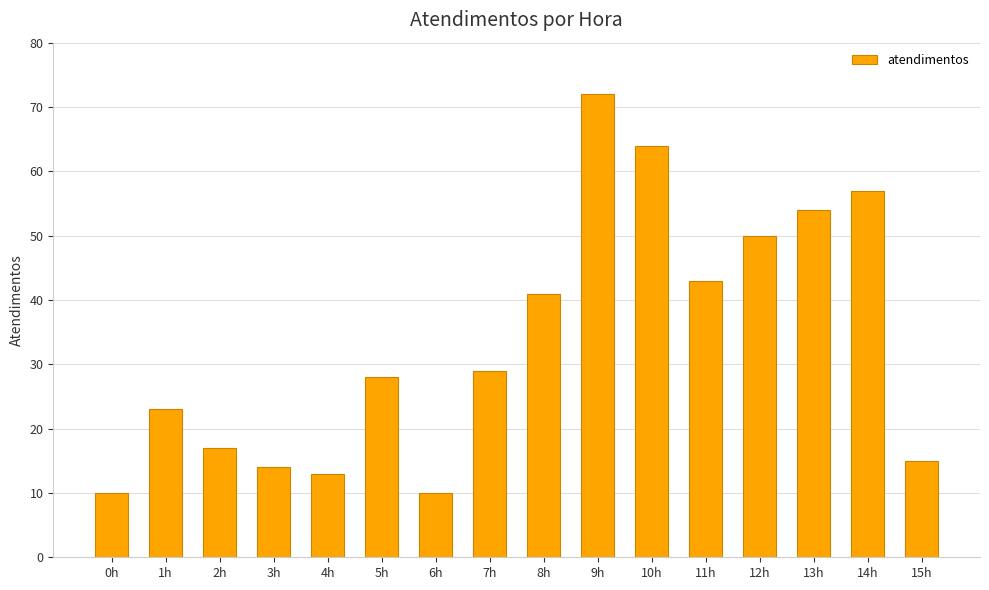

Reading right to left, list all the values displayed in this chart.

15	57	54	50	43	64	72	41	29	10	28	13	14	17	23	10